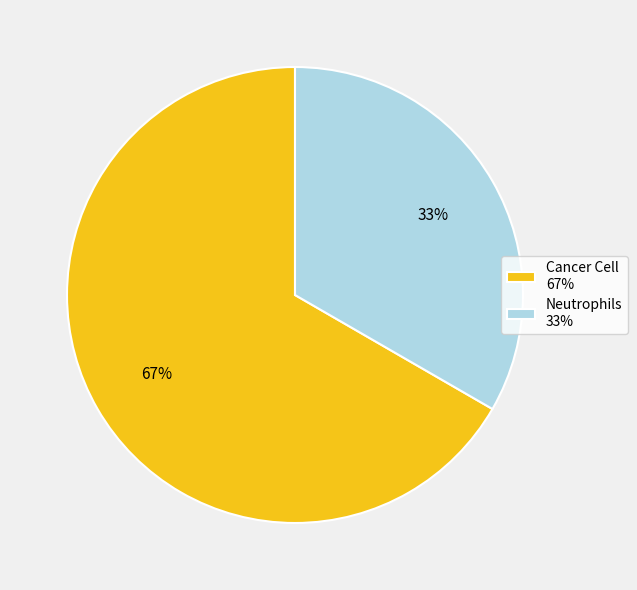

The Neutrophils slice represents 45% of the pie. True or false?

False